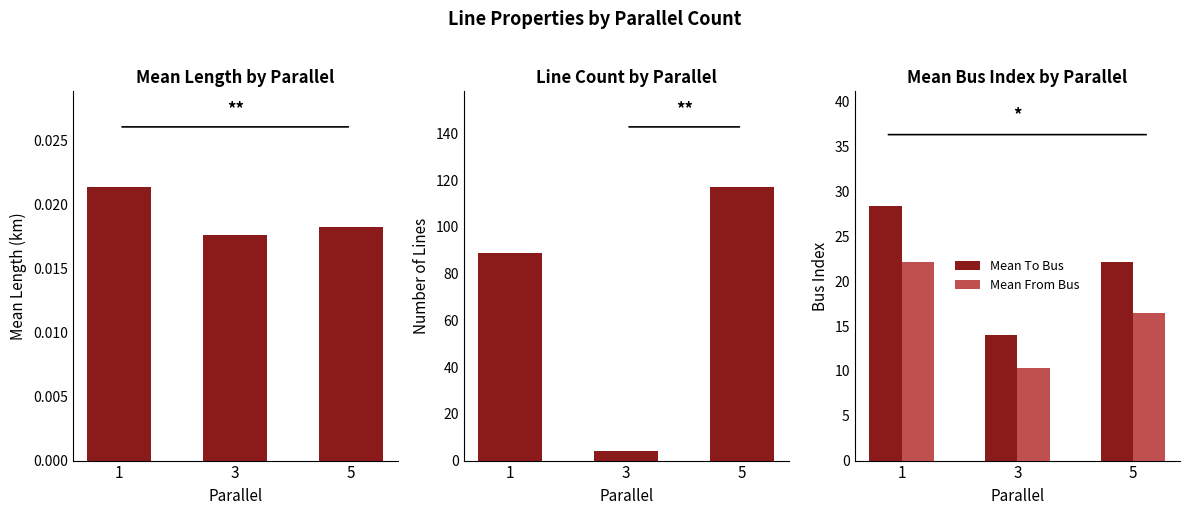

Between 3 and 5, which series saw the biggest shift?

Line Count